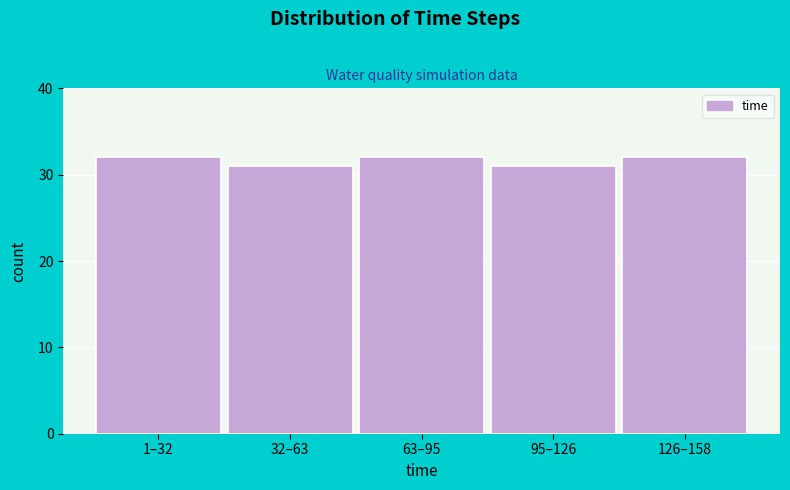

Reading right to left, extract all data points from this chart.

32	31	32	31	32